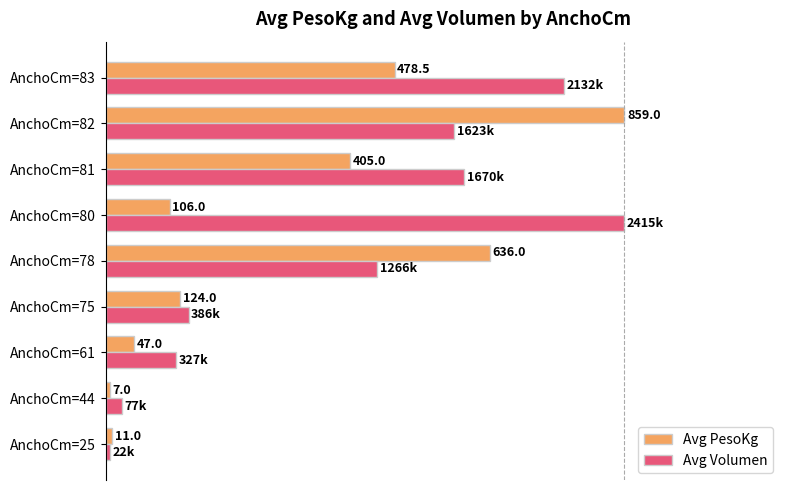

Which series has the largest total across all categories?

Avg Volumen